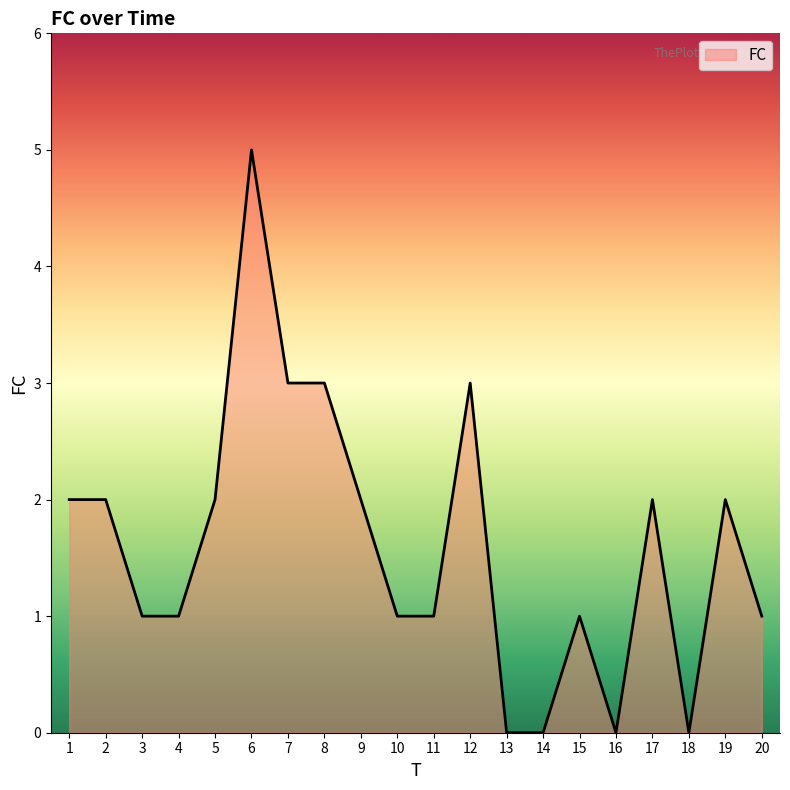

Reading right to left, extract all data points from this chart.

1	2	0	2	0	1	0	0	3	1	1	2	3	3	5	2	1	1	2	2